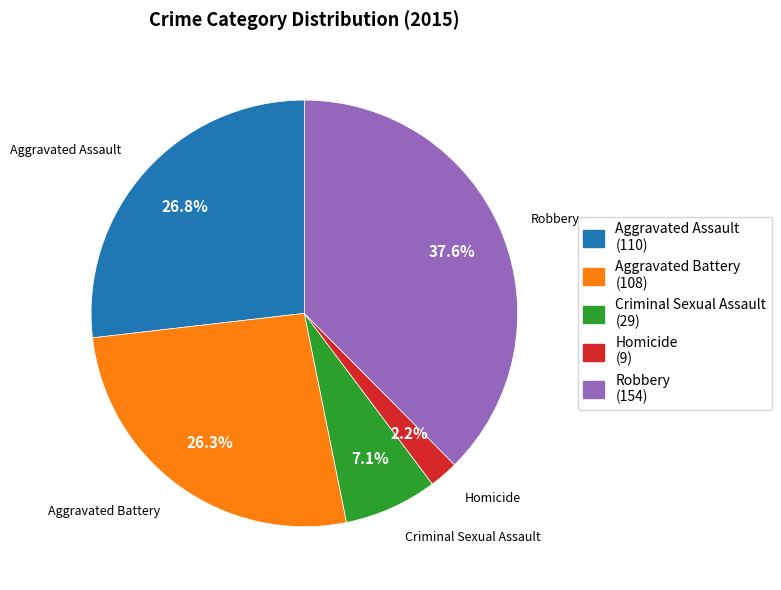

What percentage is NOT represented by Aggravated Assault?

73.2%